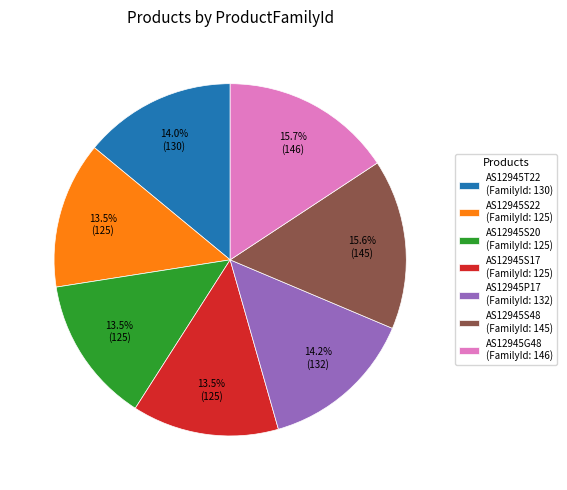

Is there any slice that represents more than half of the pie?

No